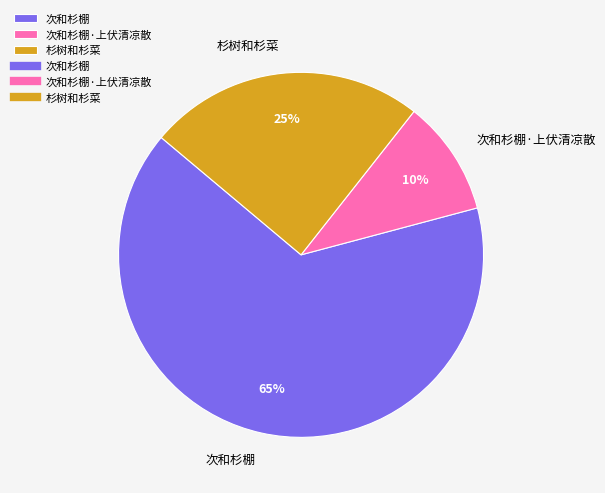

What is the largest slice in the pie chart?

次和杉棚